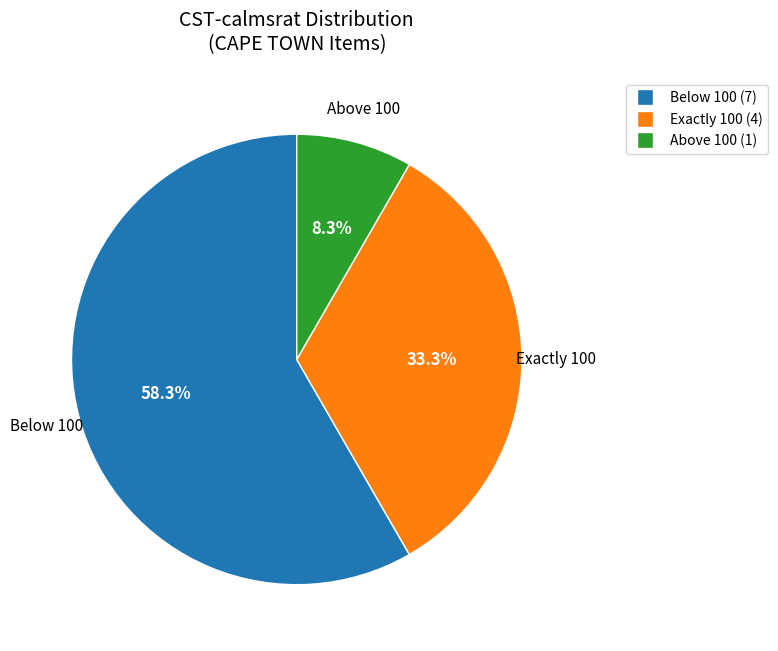

Which has a higher value, Below 100 or Exactly 100?

Below 100